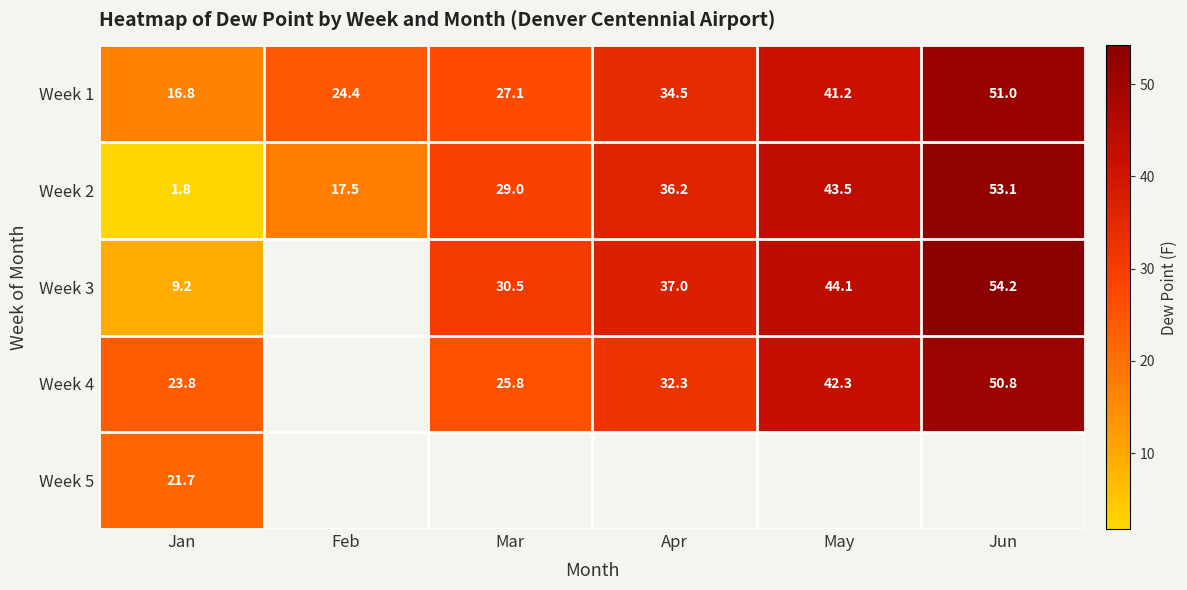

Is it true that Week 2 equals 29.0 at Mar?

True